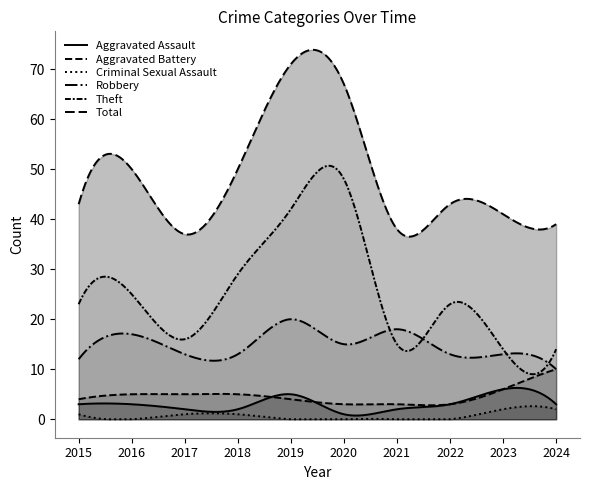

Where is the first local maximum for Theft?

2016